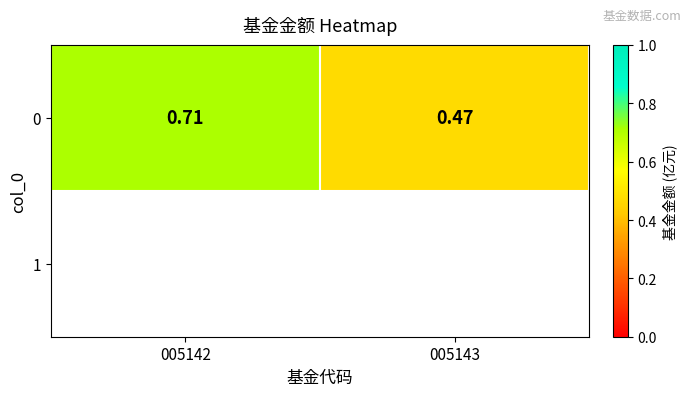

Rank the categories by value from highest to lowest.

005142, 005143